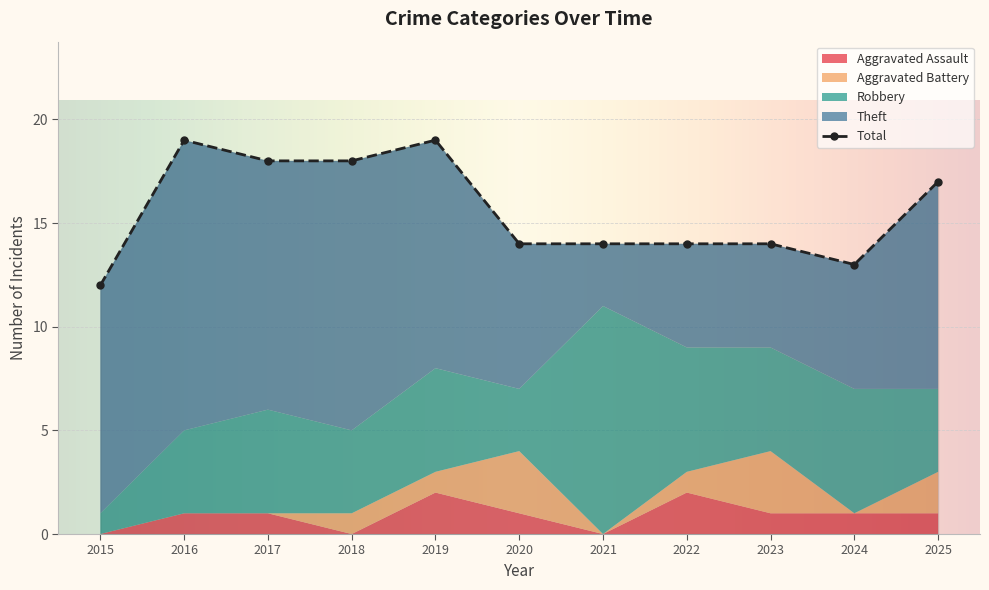

What is the difference between the maximum and minimum values in the Aggravated Assault series?

2